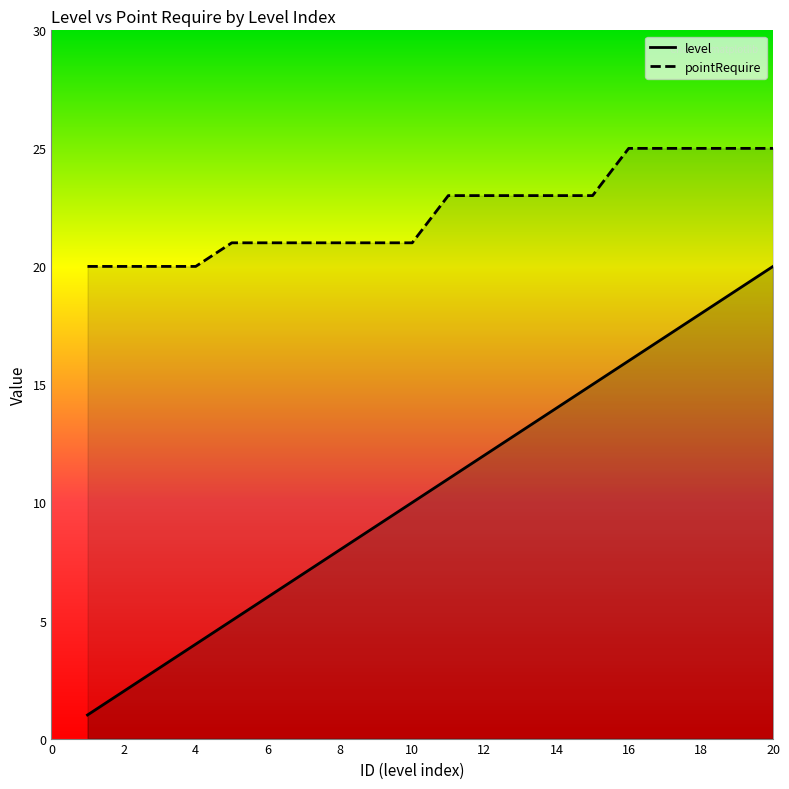

Reading left to right, extract all data points from this chart.

level: 1	2	3	4	5	6	7	8	9	10	11	12	13	14	15	16	17	18	19	20
pointRequire: 20	20	20	20	21	21	21	21	21	21	23	23	23	23	23	25	25	25	25	25